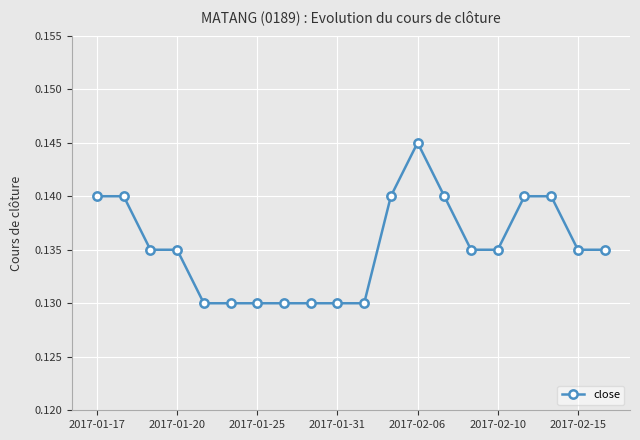

Count the values in the range 0 to 1.

20